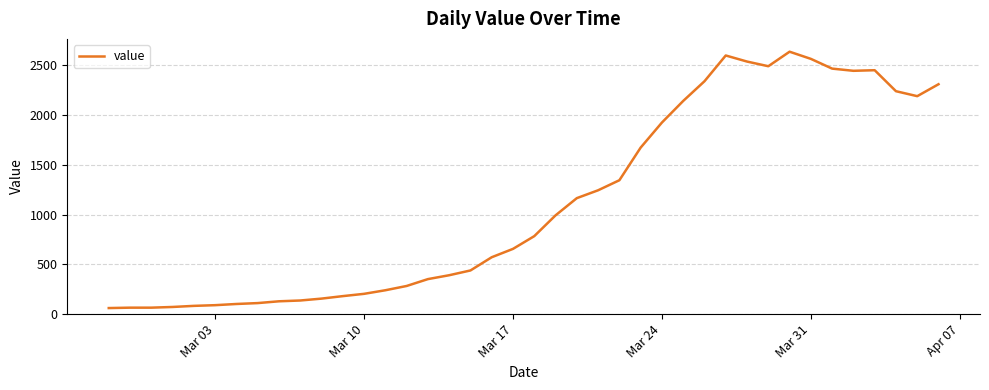

What is the smallest value displayed?

61